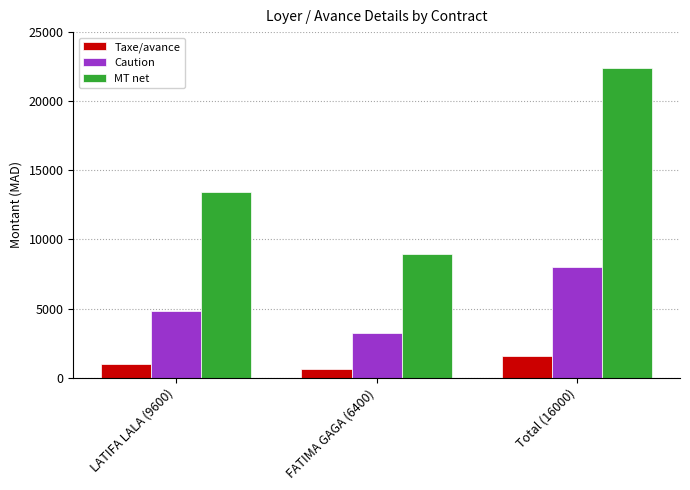

Which series changed the most between LATIFA LALA (9600) and FATIMA GAGA (6400)?

MT net